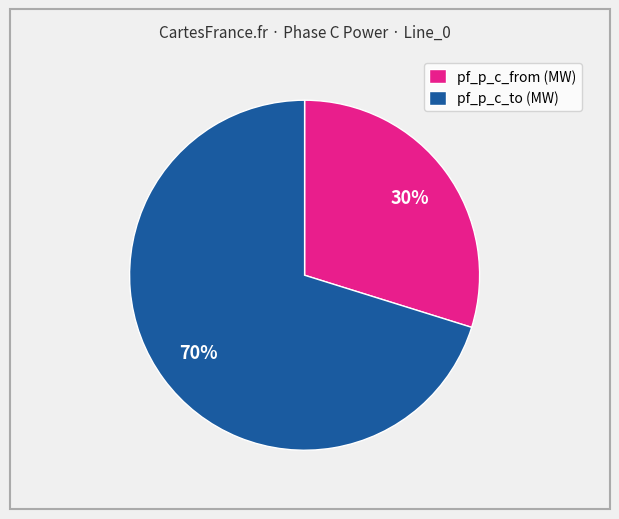

Which category has the biggest portion of the pie?

pf_p_c_to (MW)